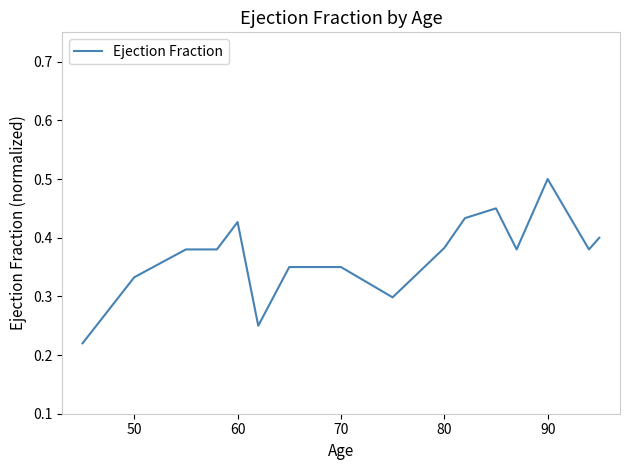

How many points are higher than both their immediate neighbors (excluding endpoints)?

3